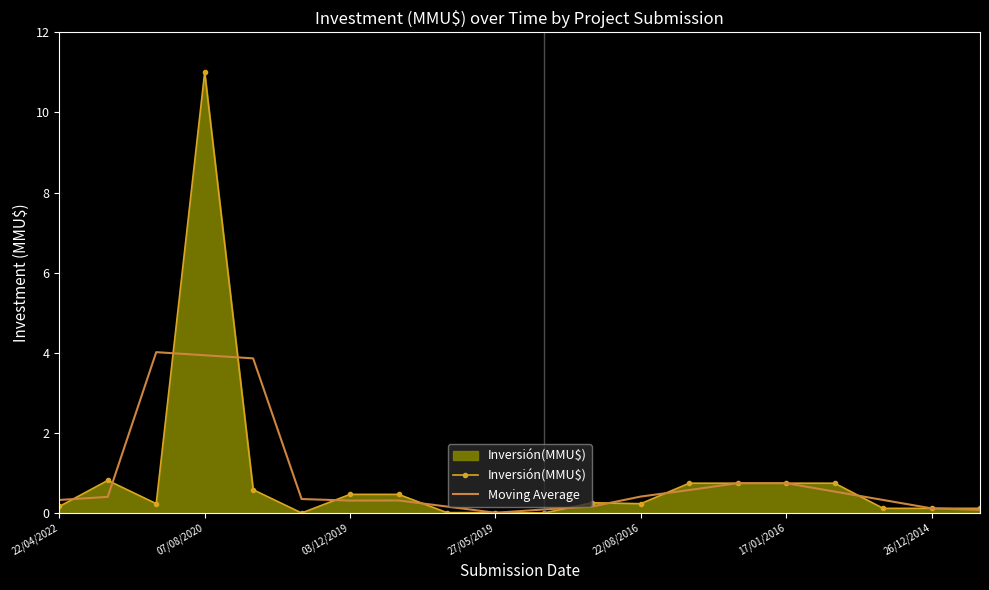

List the series in order of their peak value, lowest first.

Moving Average, Inversión(MMU$)